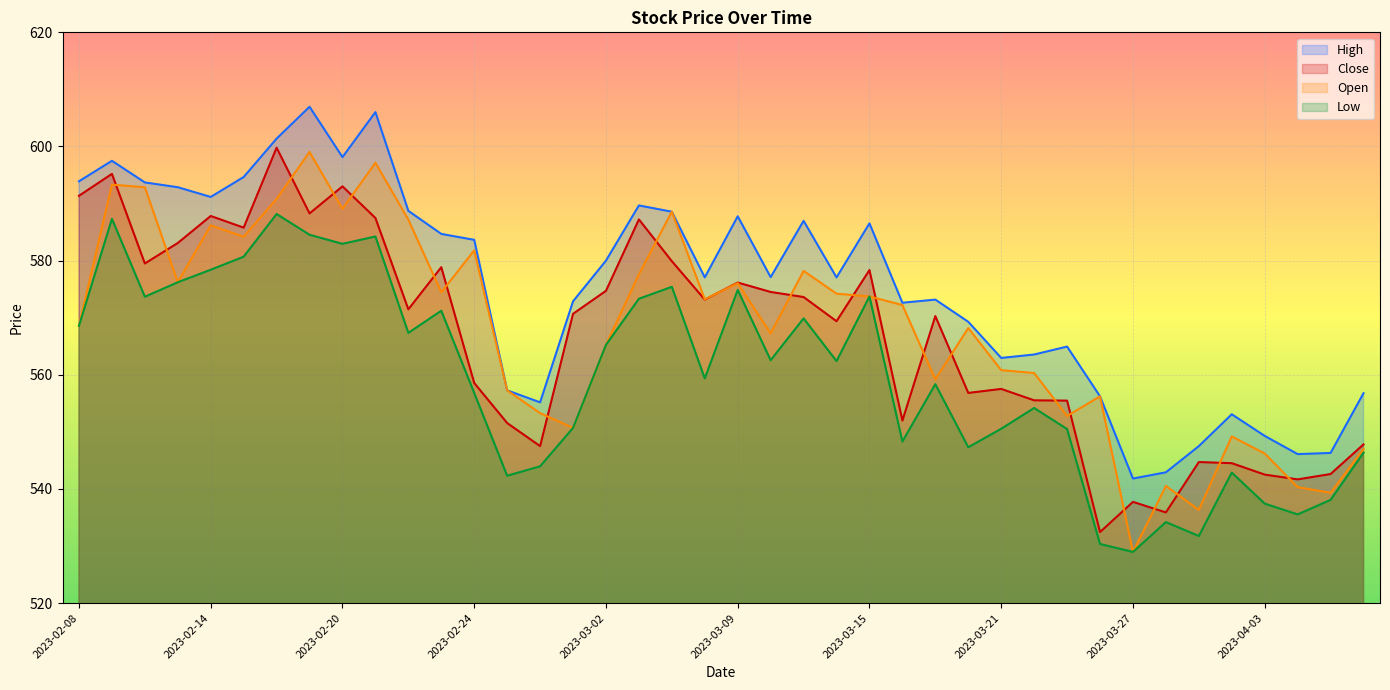

How many data points in Low are less than 562?

20